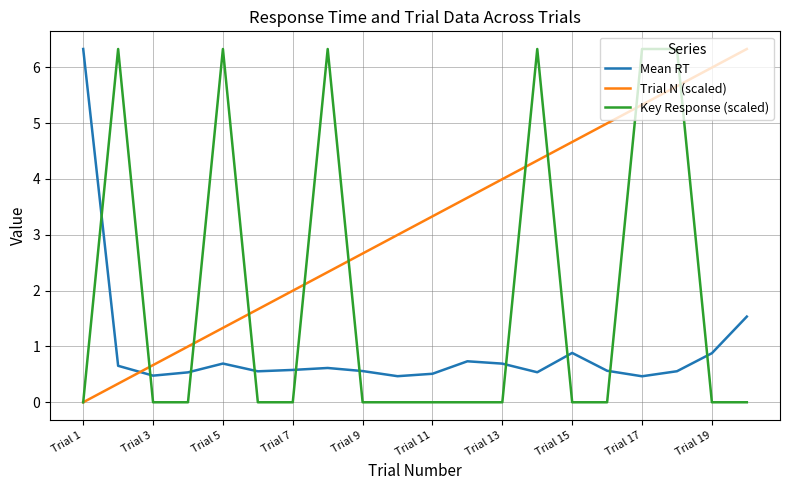

How many lines are shown in the chart?

3